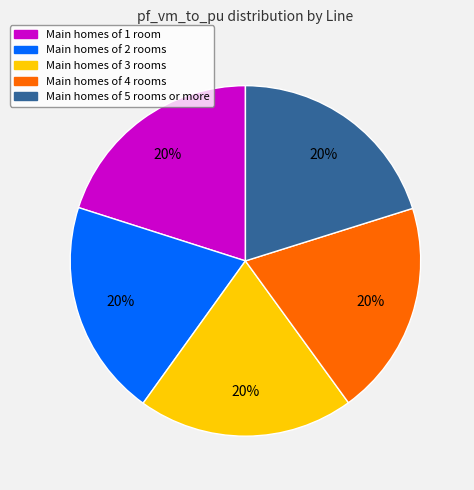

Combined, do Main homes of 3 rooms and Main homes of 5 rooms or more account for over 50%?

No